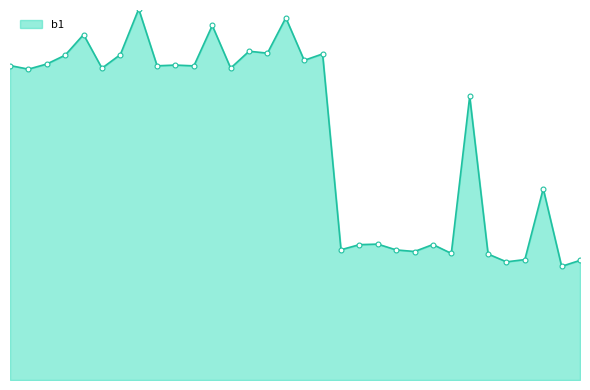

Does the chart have visible grid lines?

No